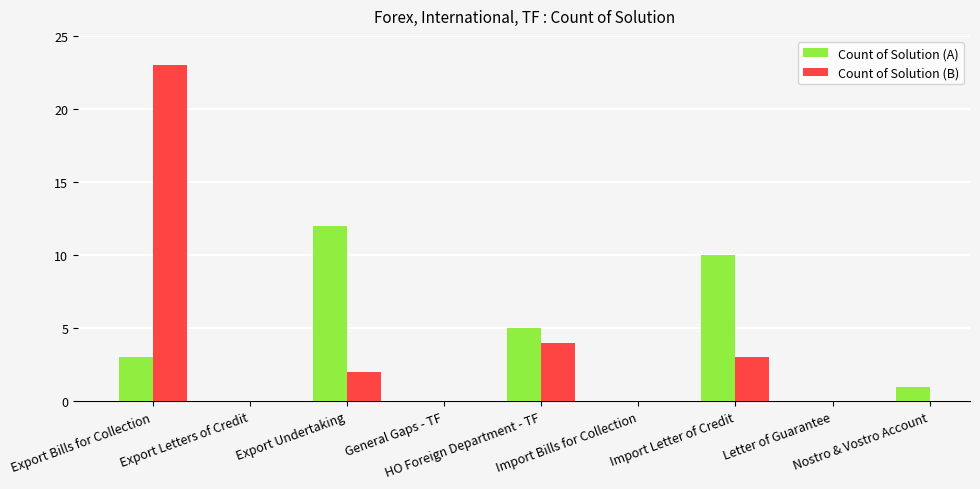

What is the difference between the maximum and minimum values in the Count of Solution (A) series?

11